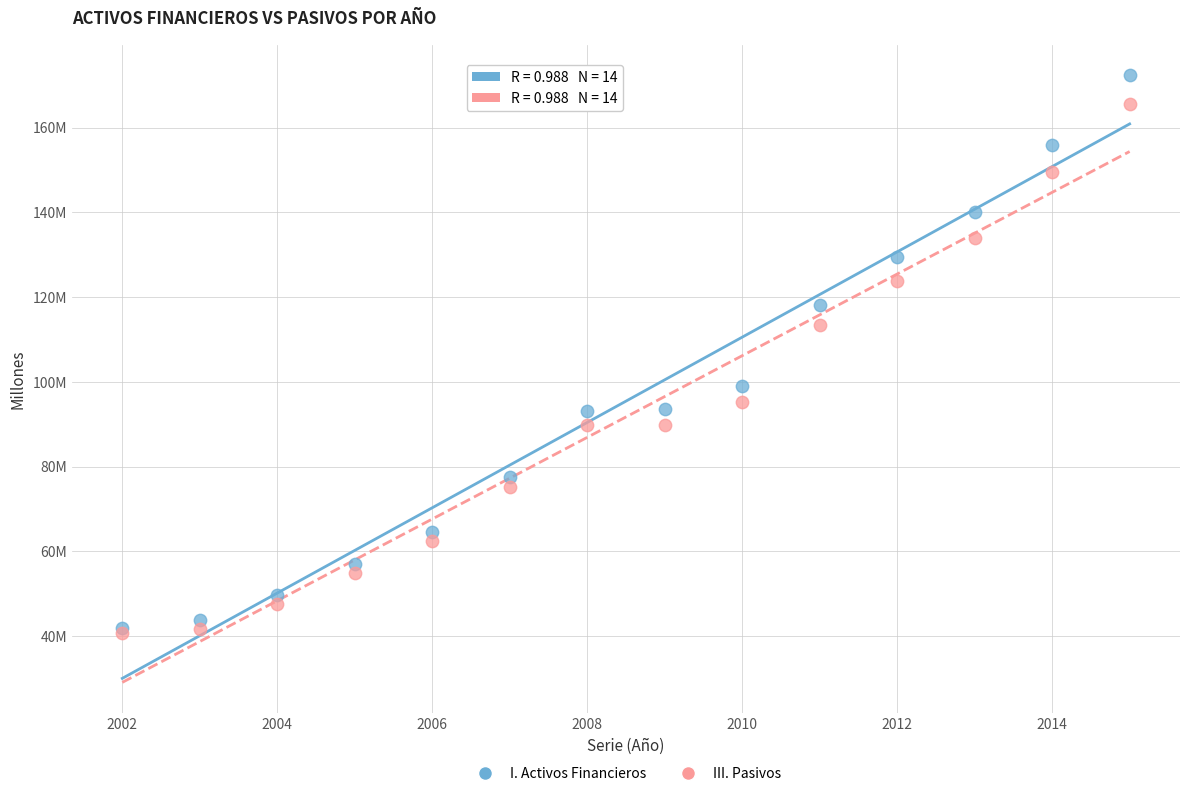

What are all the series names shown in the legend?

I. Activos Financieros, III. Pasivos